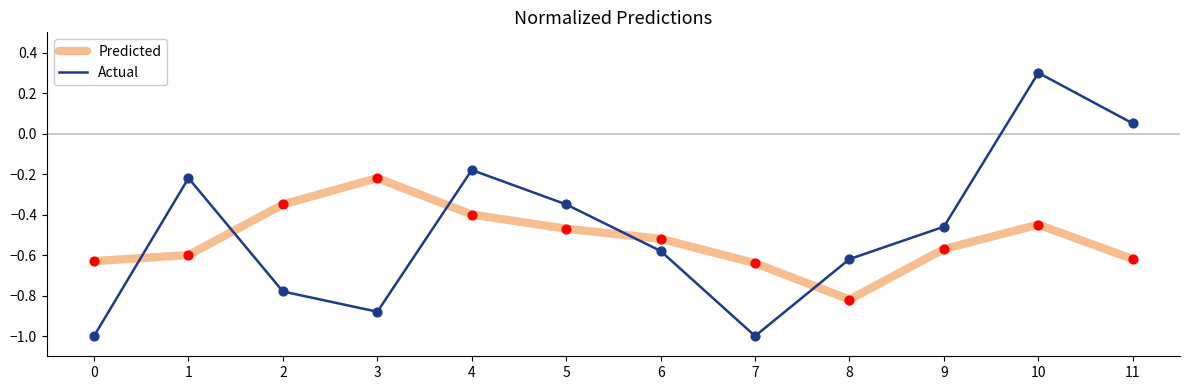

At which category is the sum across all series the highest?

10